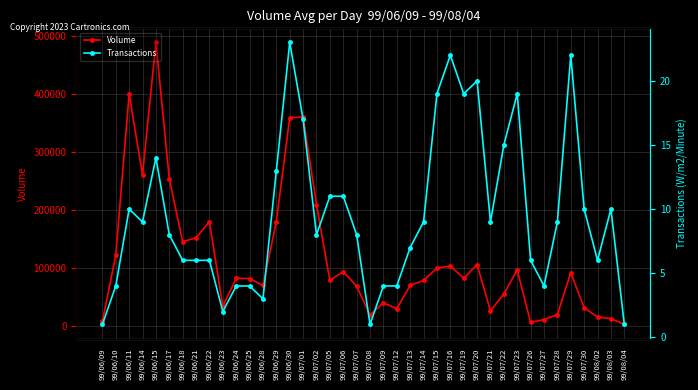

Between 99/07/09 and 99/06/23, which is larger?

99/07/09